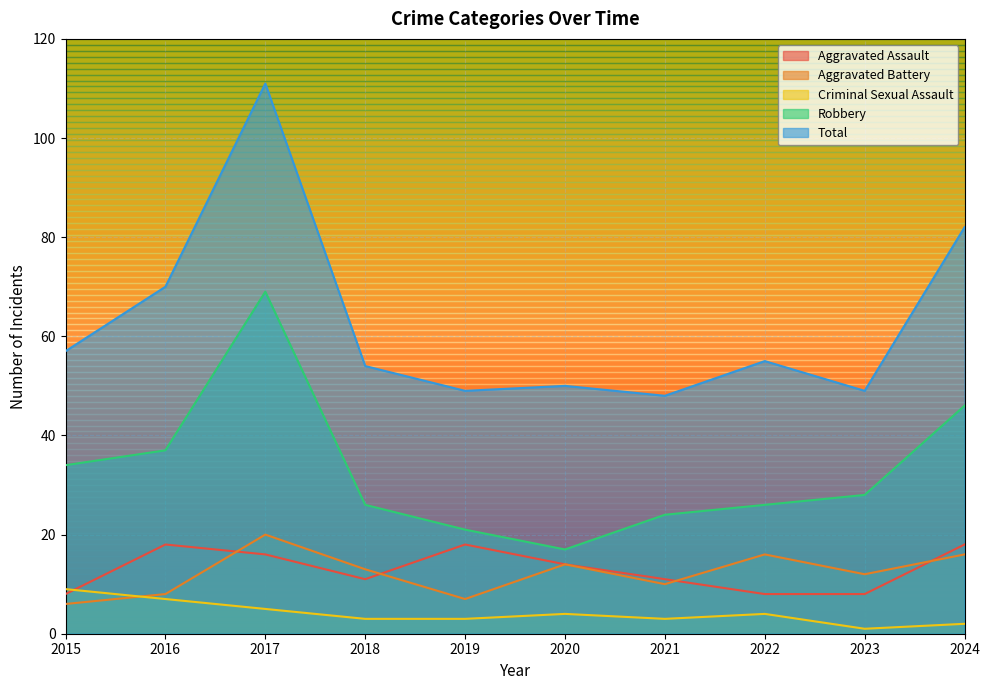

How many series are shown in this chart?

5